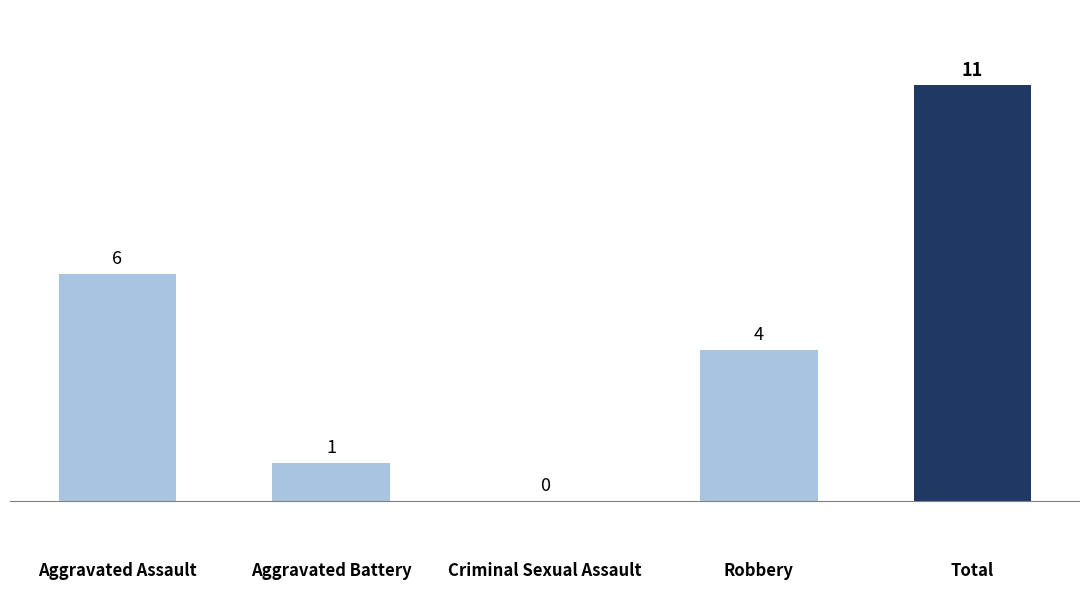

What is the maximum value shown in the chart?

11